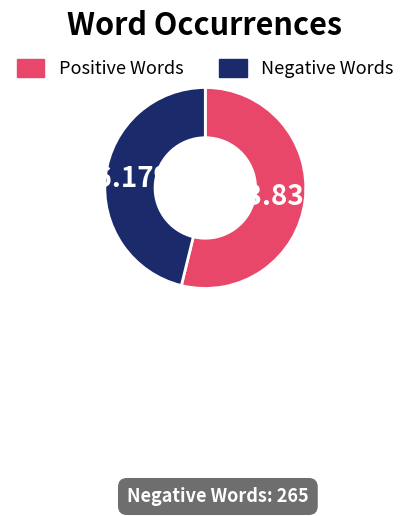

Is there a majority slice in this chart?

Yes